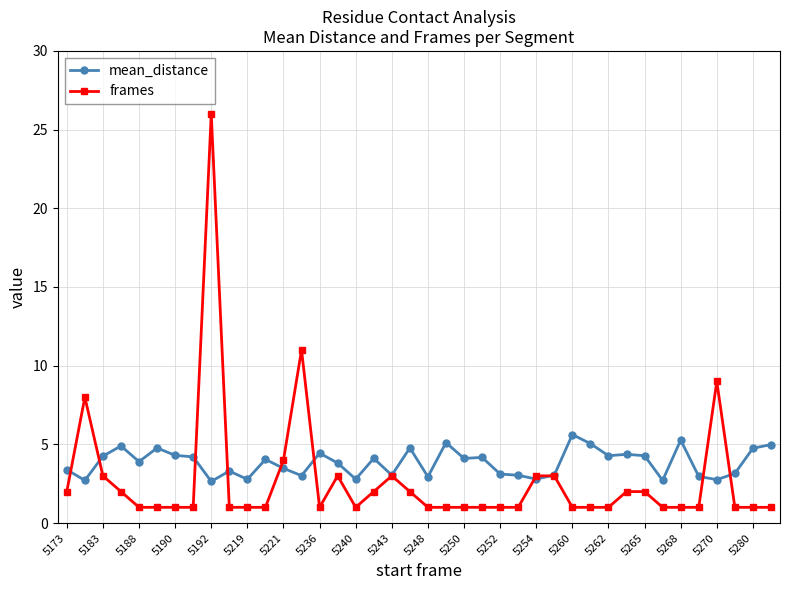

Which series has the largest range (max minus min)?

frames